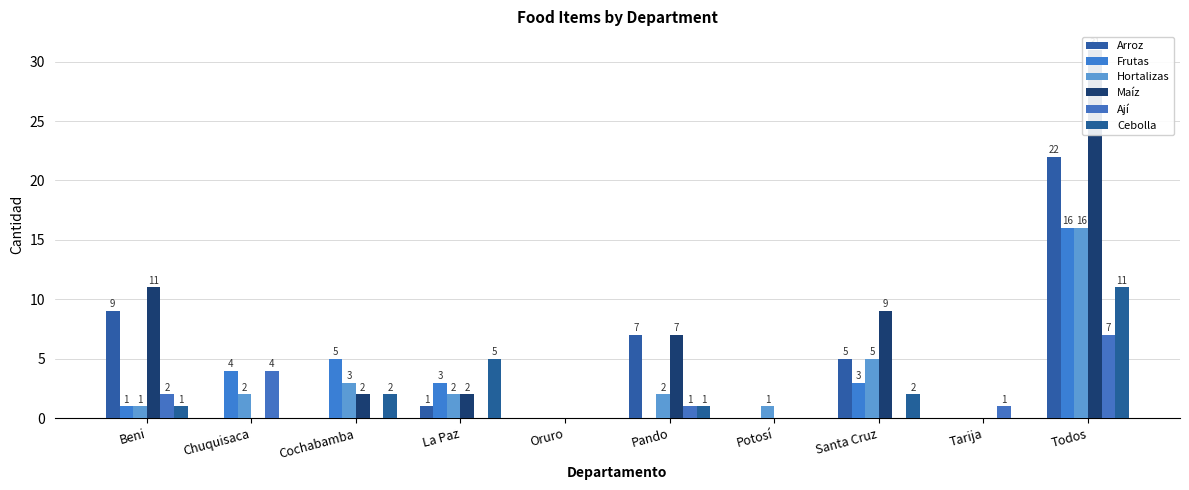

True or false: Maíz has a value of 6 at Santa Cruz.

False